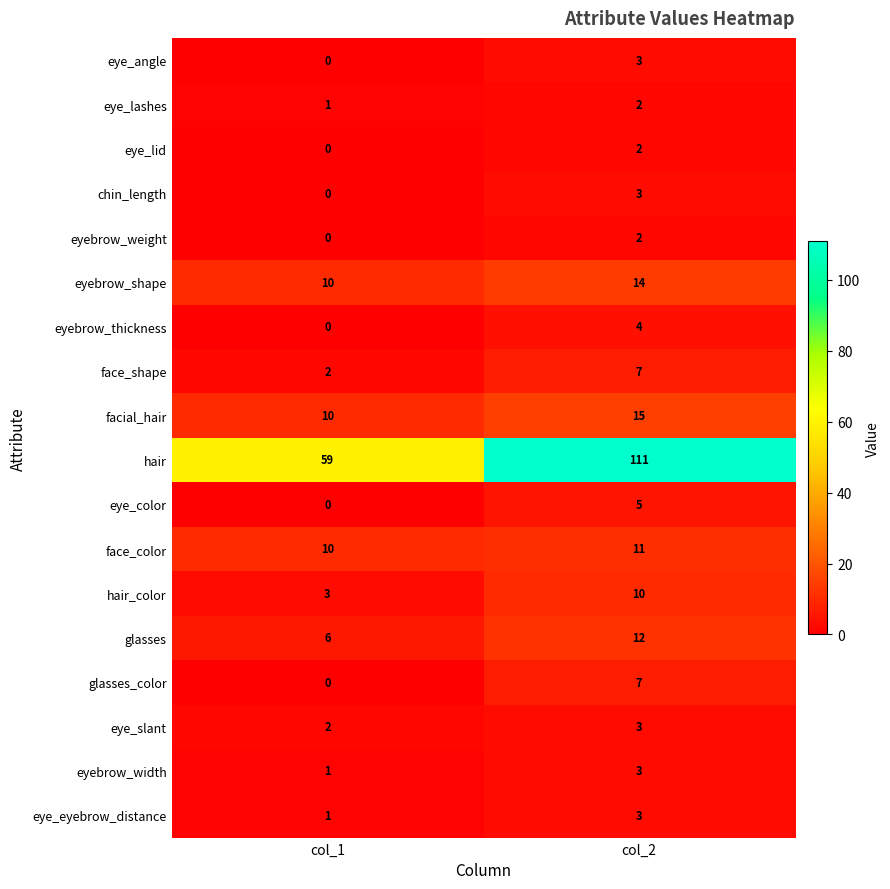

True or false: eyebrow_shape has a value of 22 at col_2.

False